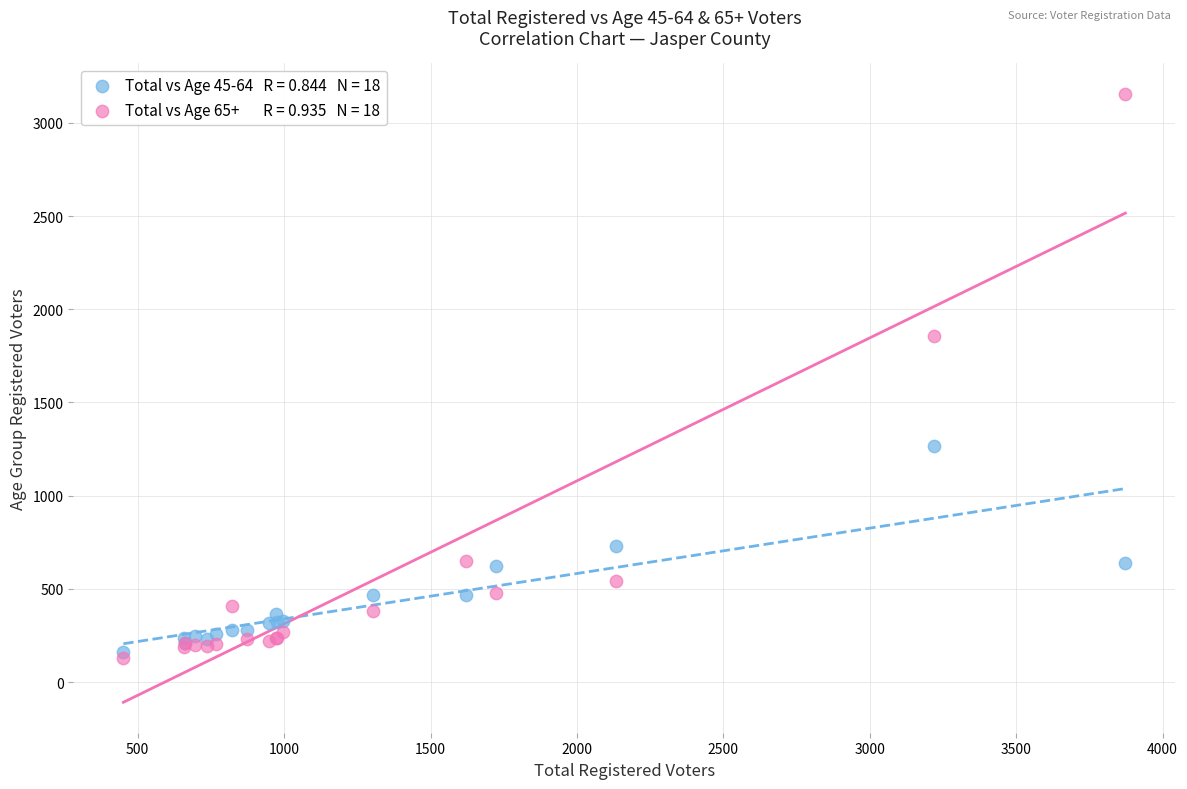

Across all series, what Y value is closest to 1642?

1856